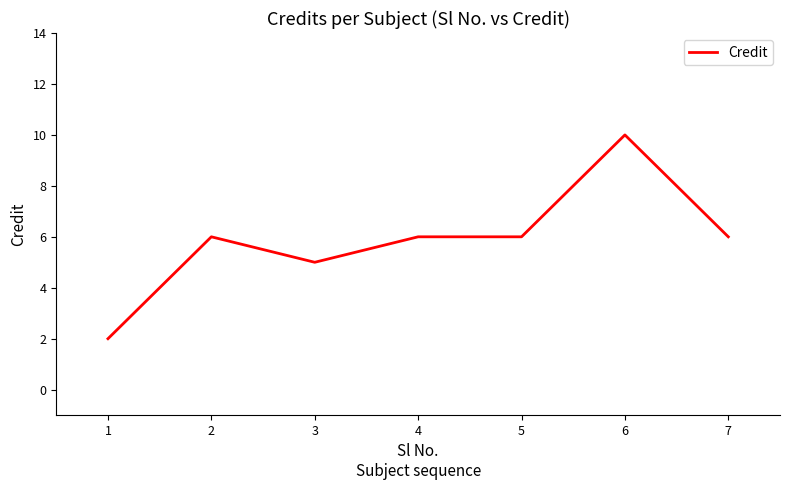

What is the minimum value shown in the chart?

2